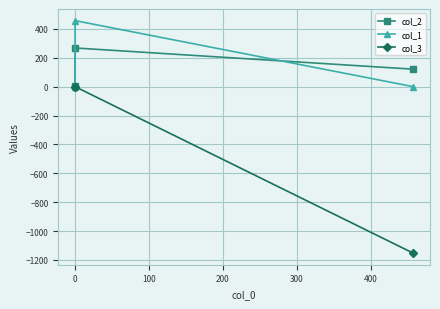

How many lines are shown in the chart?

3